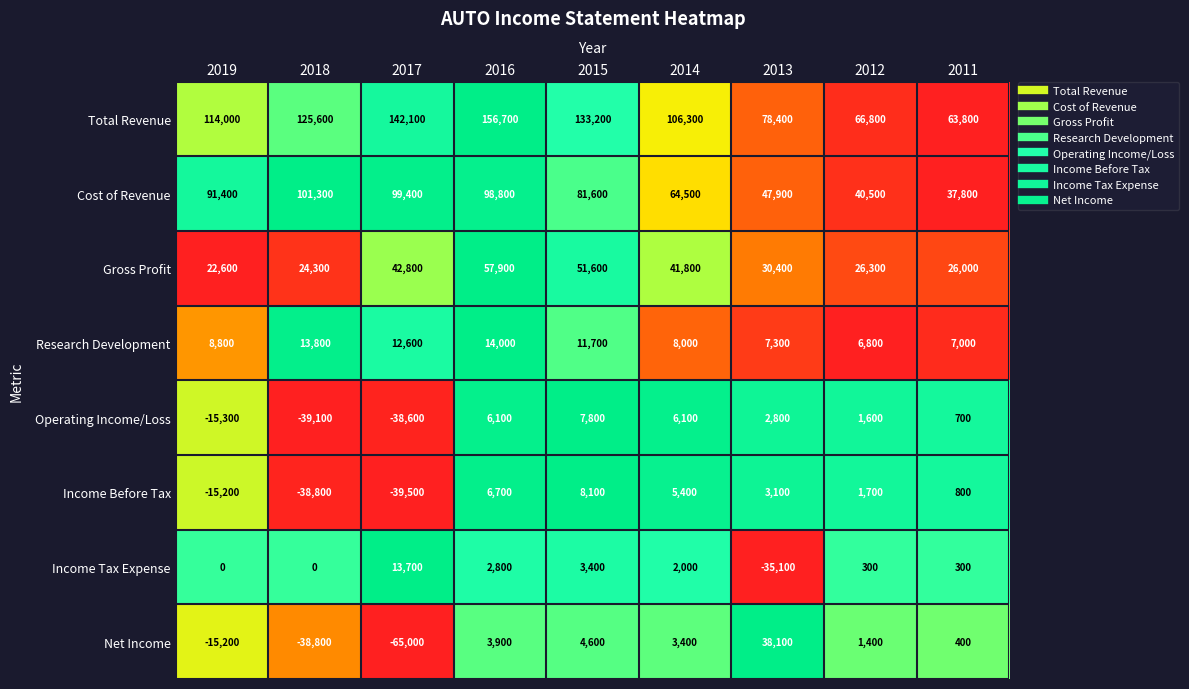

Which series has the largest range (max minus min)?

Net Income